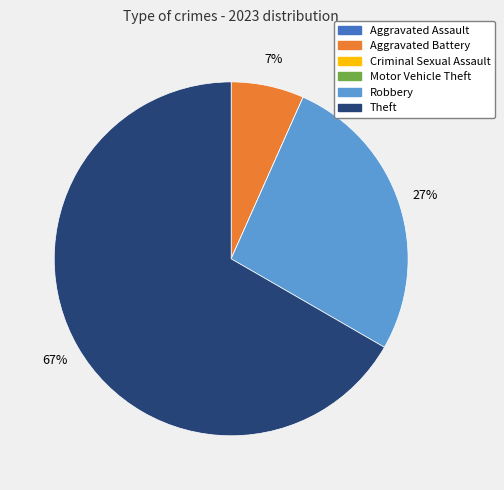

Which slice represents more than half of the pie?

Theft